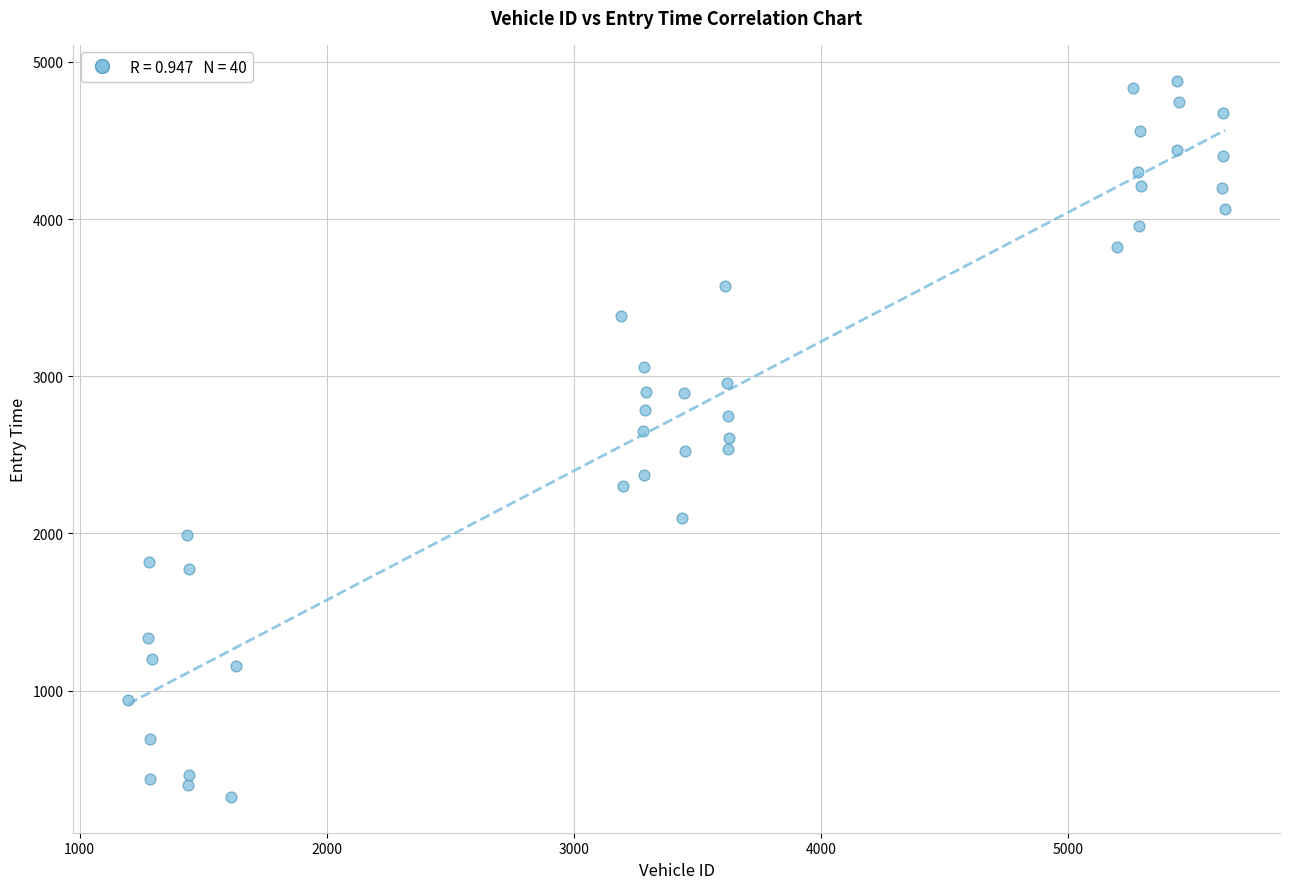

What is the range of Y values (max minus min)?

4556.3